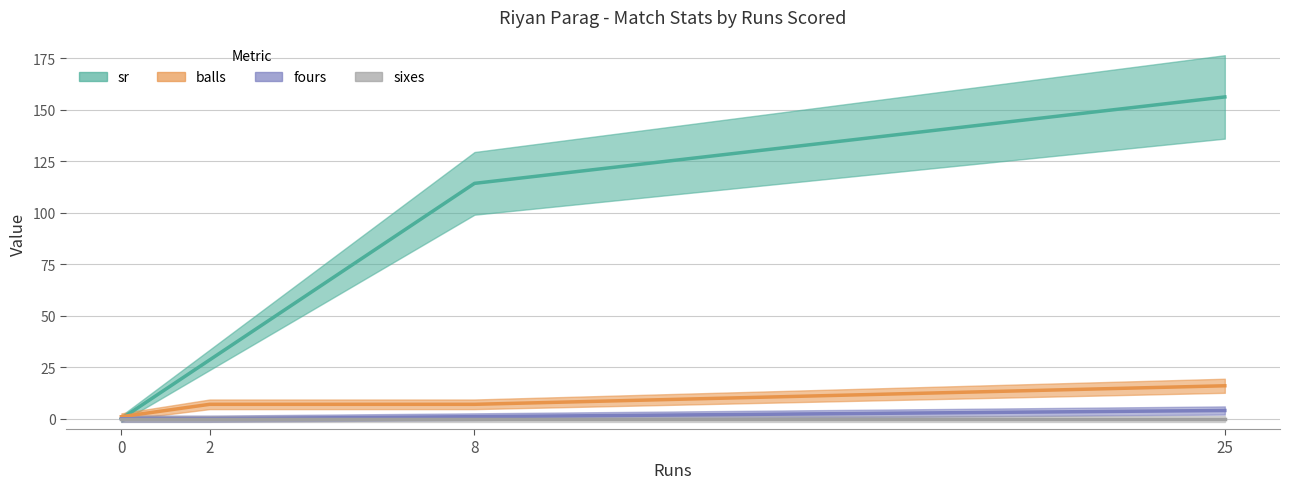

True or false: balls and fours intersect in this chart.

False